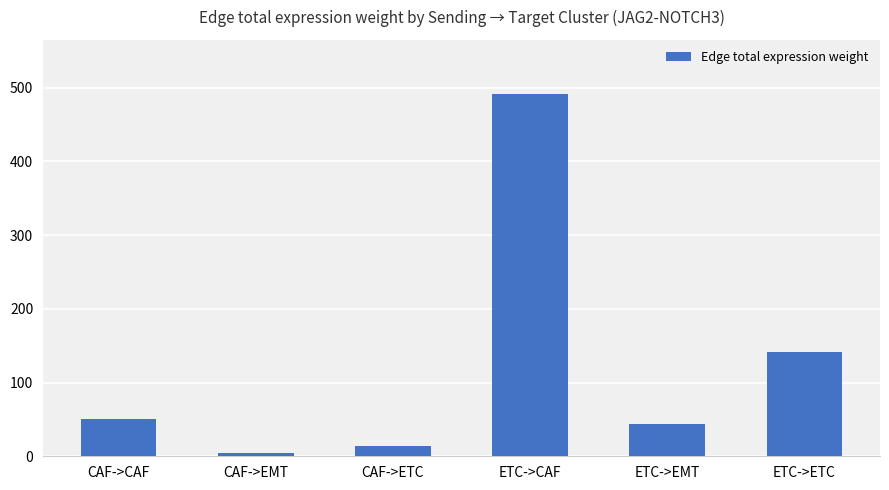

Rank the categories by value from highest to lowest.

ETC->CAF, ETC->ETC, CAF->CAF, ETC->EMT, CAF->ETC, CAF->EMT